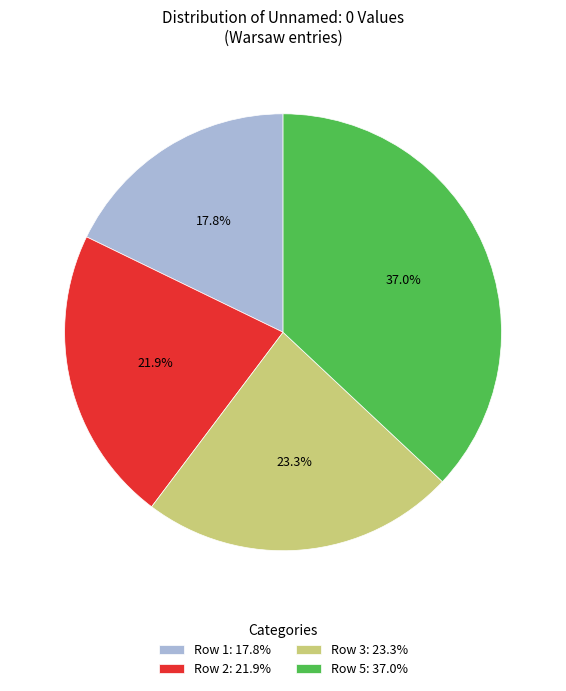

To the nearest percent, what is the combined percentage of Row 3 and Row 1?

41%